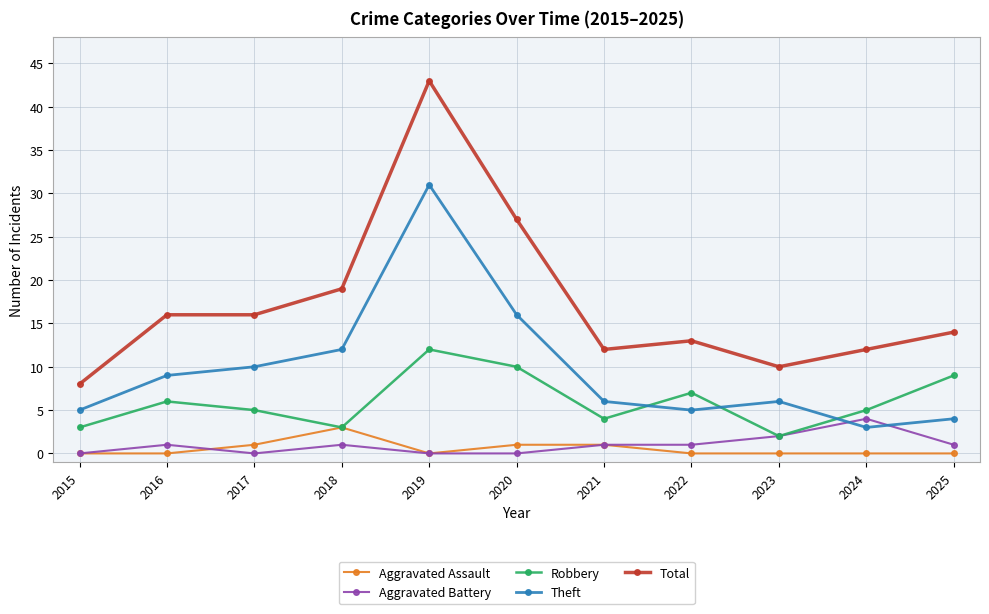

At which label is Robbery closest to 7?

2022